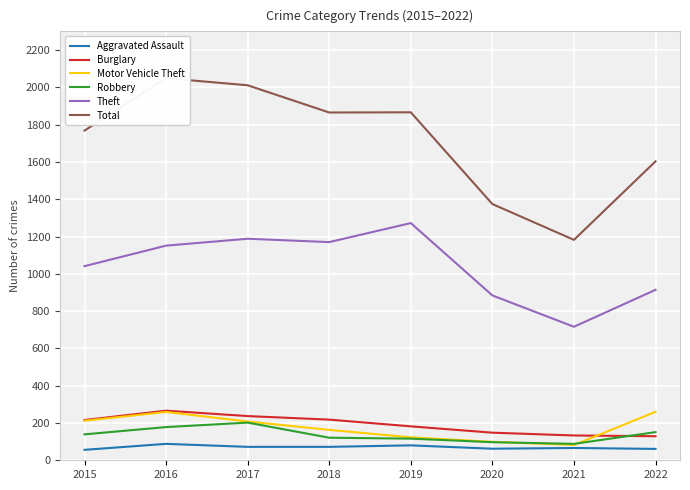

Where does the Burglary series first go above 216?

2016